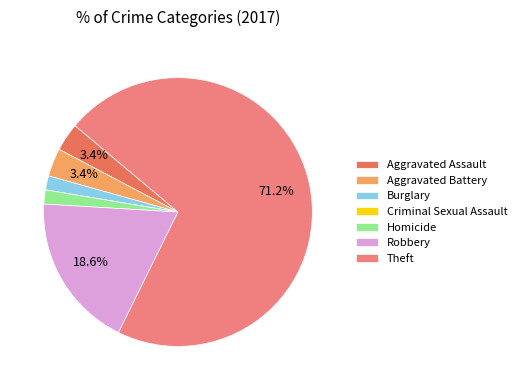

Does Aggravated Battery account for over 50% of the chart?

No